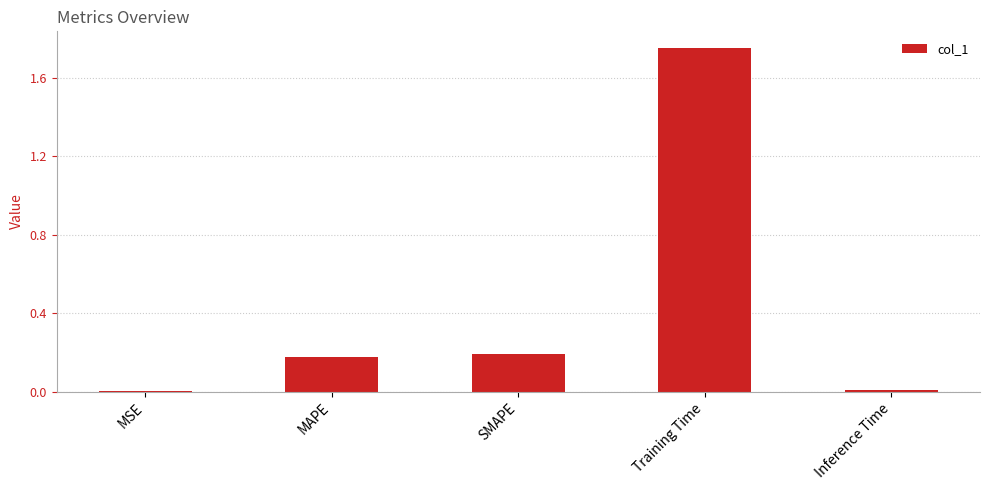

The value at MSE is 0.0. True or false?

True